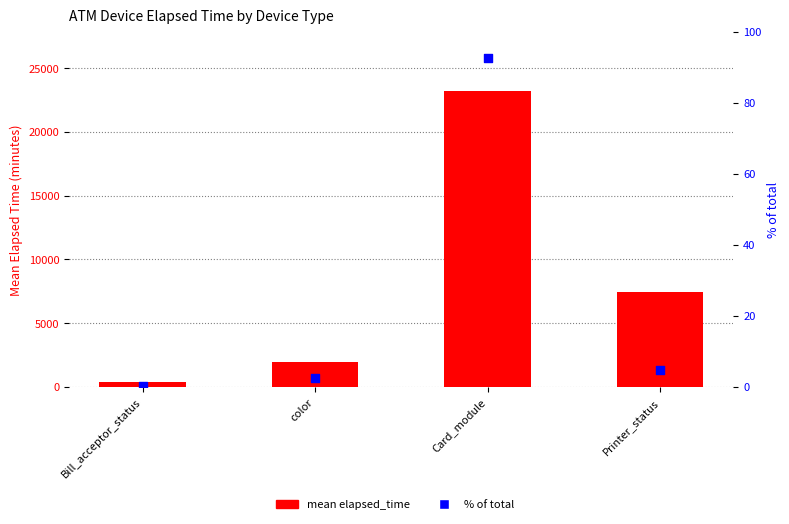

Which series has the largest Y range (max minus min)?

mean elapsed_time